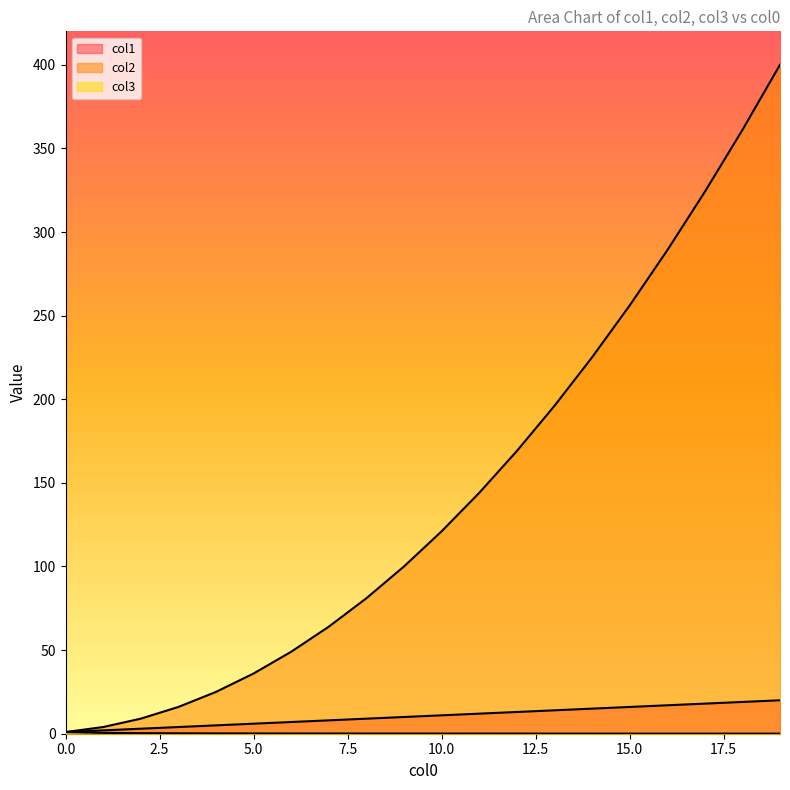

How many data points in col1 are above 11?

9